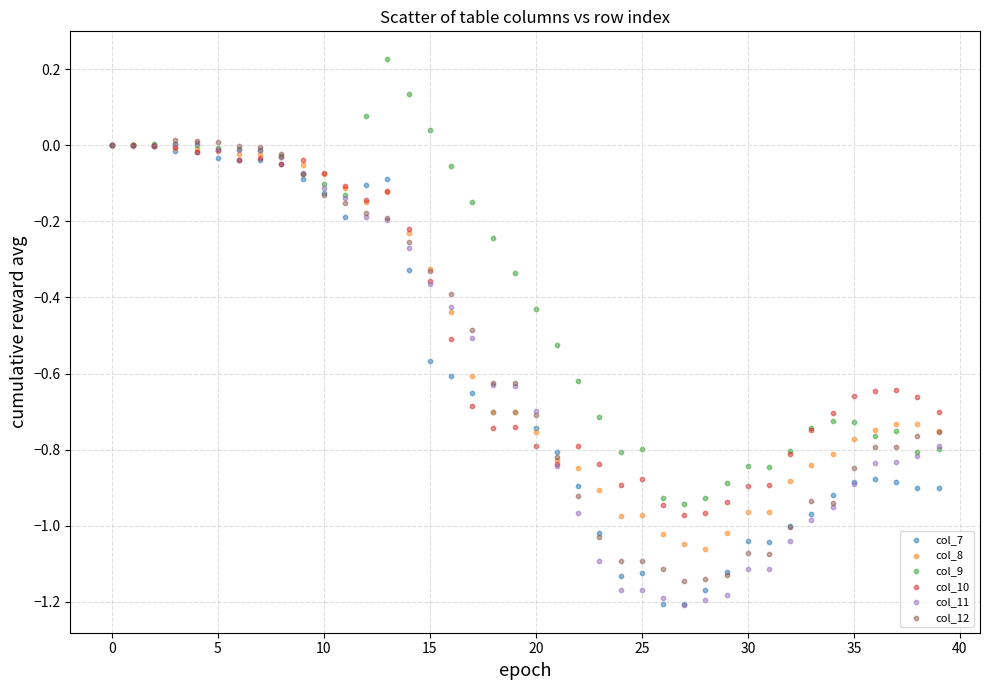

Which series contains the highest Y value?

col_9